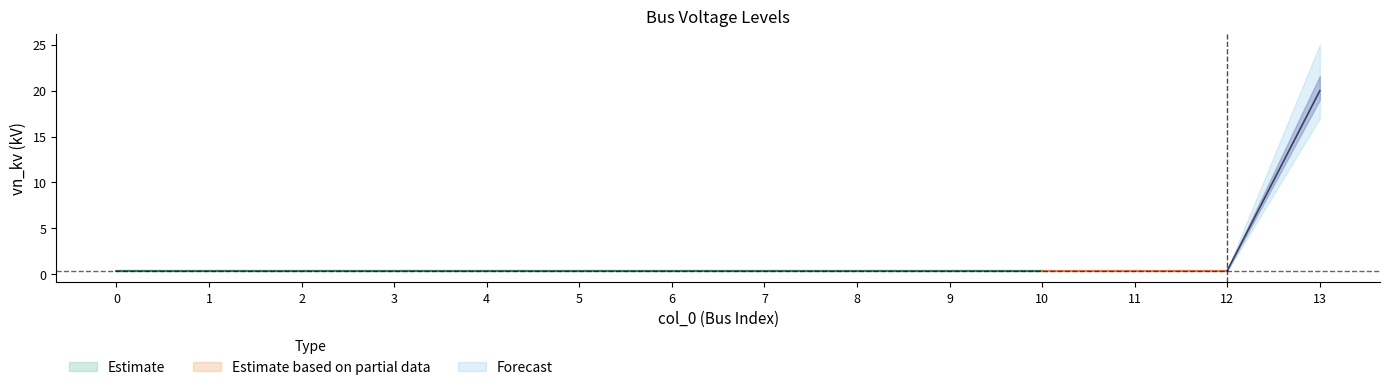

What is the sum of the values at 3 and 6?

0.8